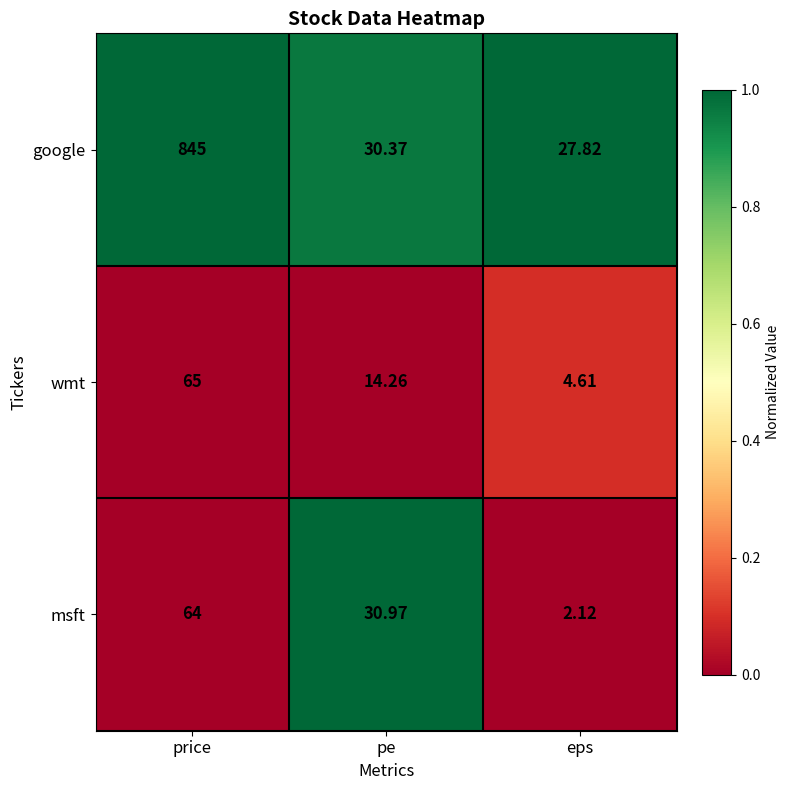

Which category has the lowest value across all series?

eps